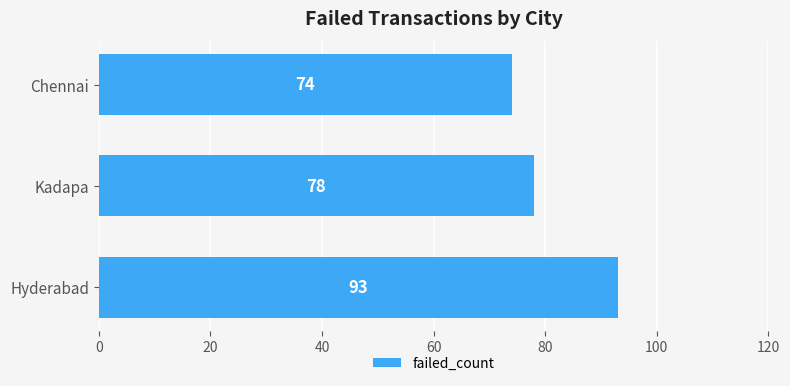

Rank the categories by value from highest to lowest.

Hyderabad, Kadapa, Chennai